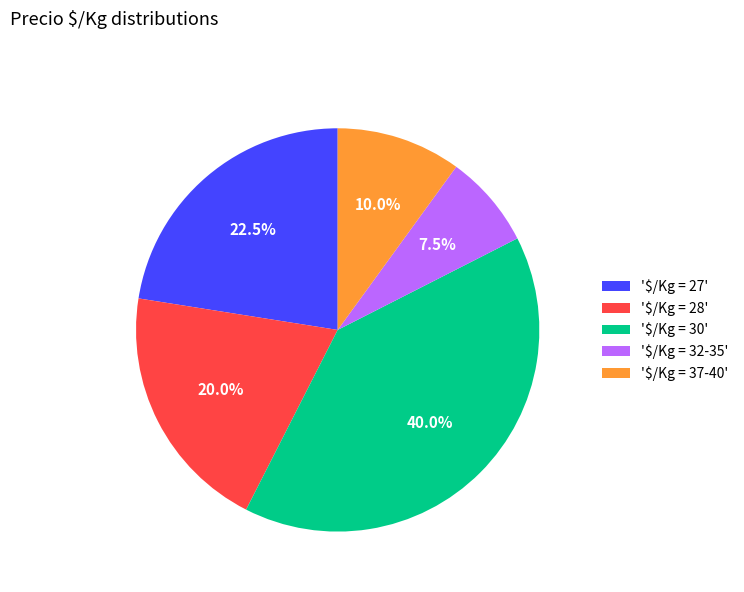

Which category has the biggest portion of the pie?

'$/Kg = 30'